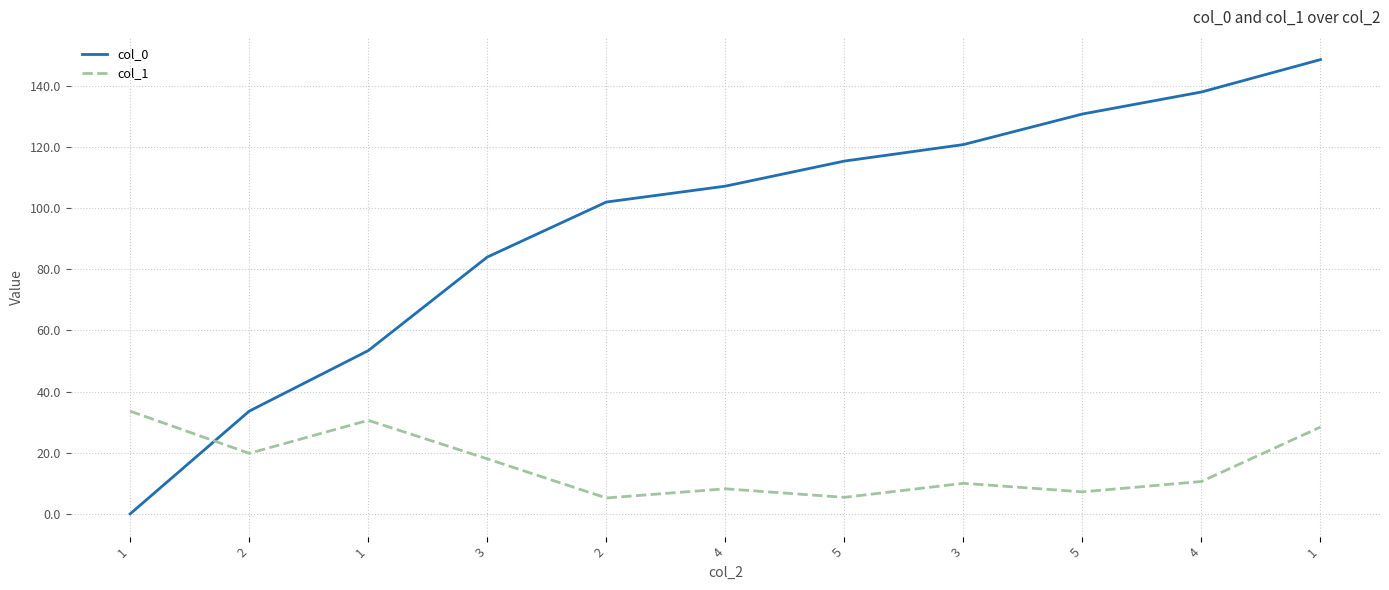

Rank the series by their maximum value, from highest to lowest.

col_0, col_1